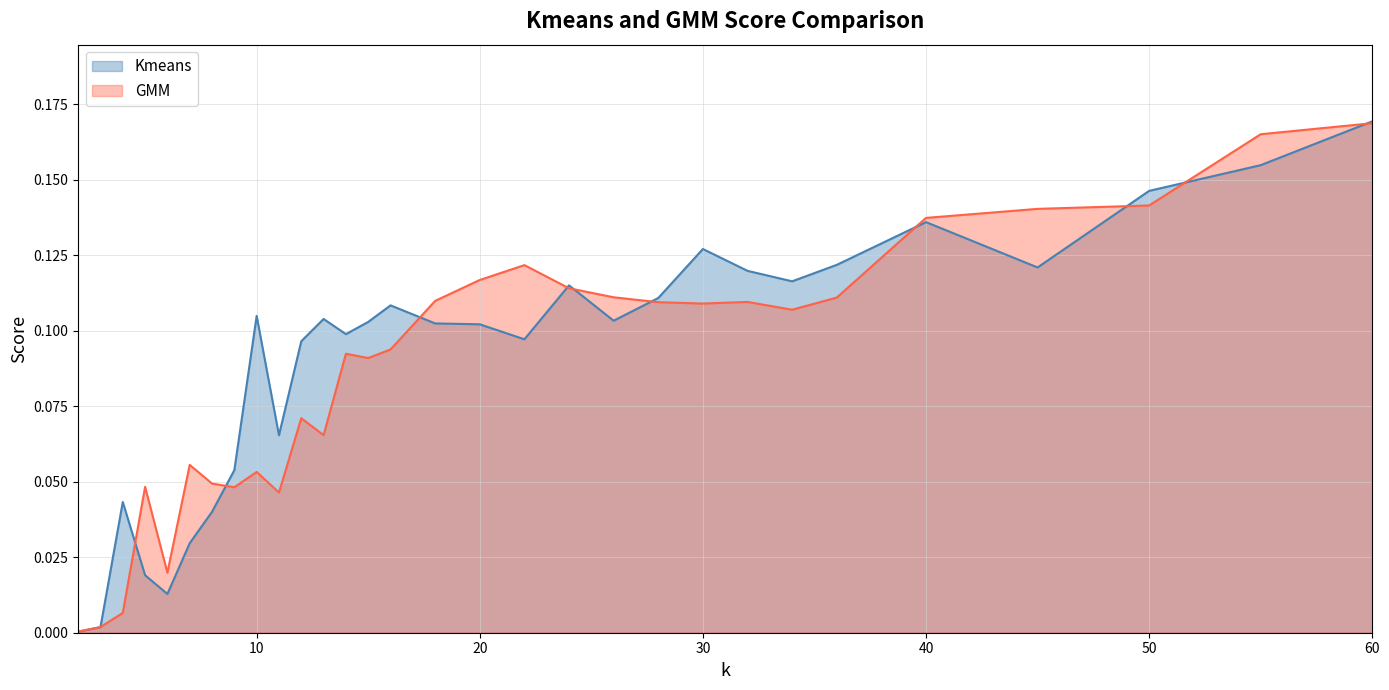

Where is Kmeans nearest to the value 0?

2